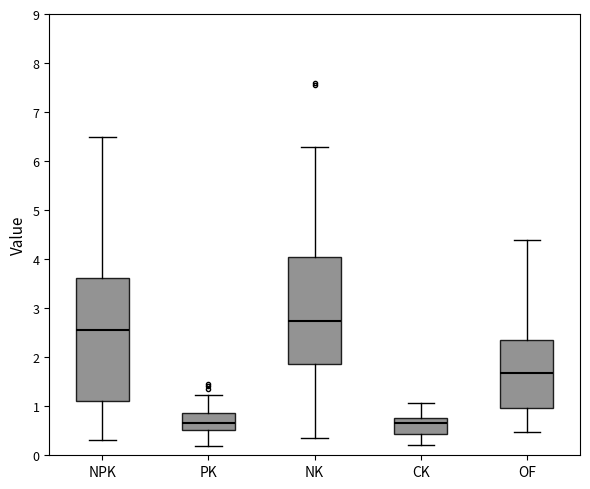

Reading left to right, transcribe this box plot: for each box, give where its median line is, the range the box spans, and where its two whiskers end, as read against the y-axis. The values are not printed on the chart, so give them approximately, as read against the axis.

NPK: median 2.6, box 1.1 to 3.6, whiskers 0.3 to 6.5
PK: median 0.7, box 0.5 to 0.9, whiskers 0.2 to 1.2
NK: median 2.7, box 1.9 to 4.0, whiskers 0.4 to 6.3
CK: median 0.7, box 0.4 to 0.8, whiskers 0.2 to 1.1
OF: median 1.7, box 1.0 to 2.4, whiskers 0.5 to 4.4